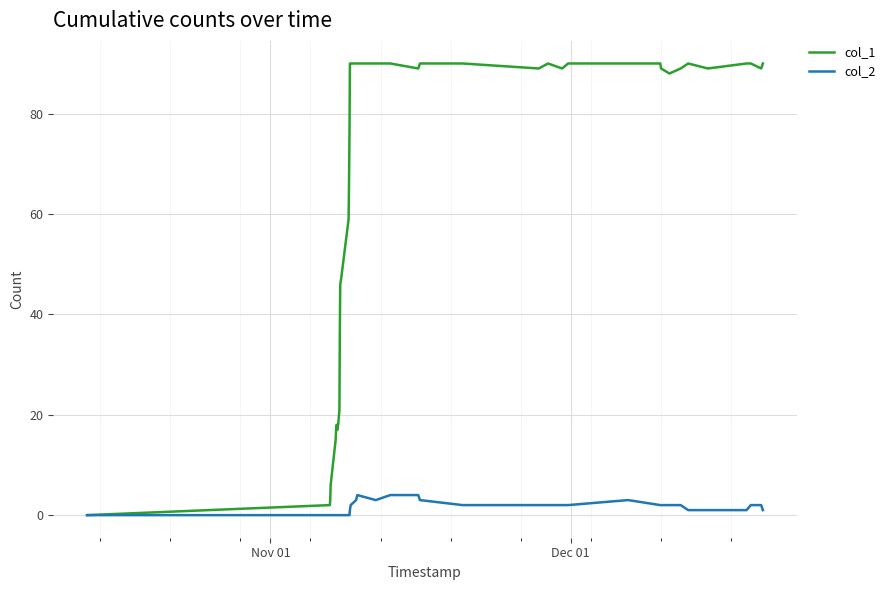

Which series has the widest spread of values?

col_1